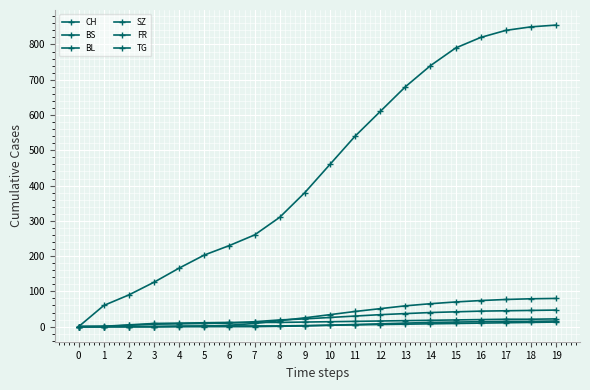

How many lines are shown in the chart?

6